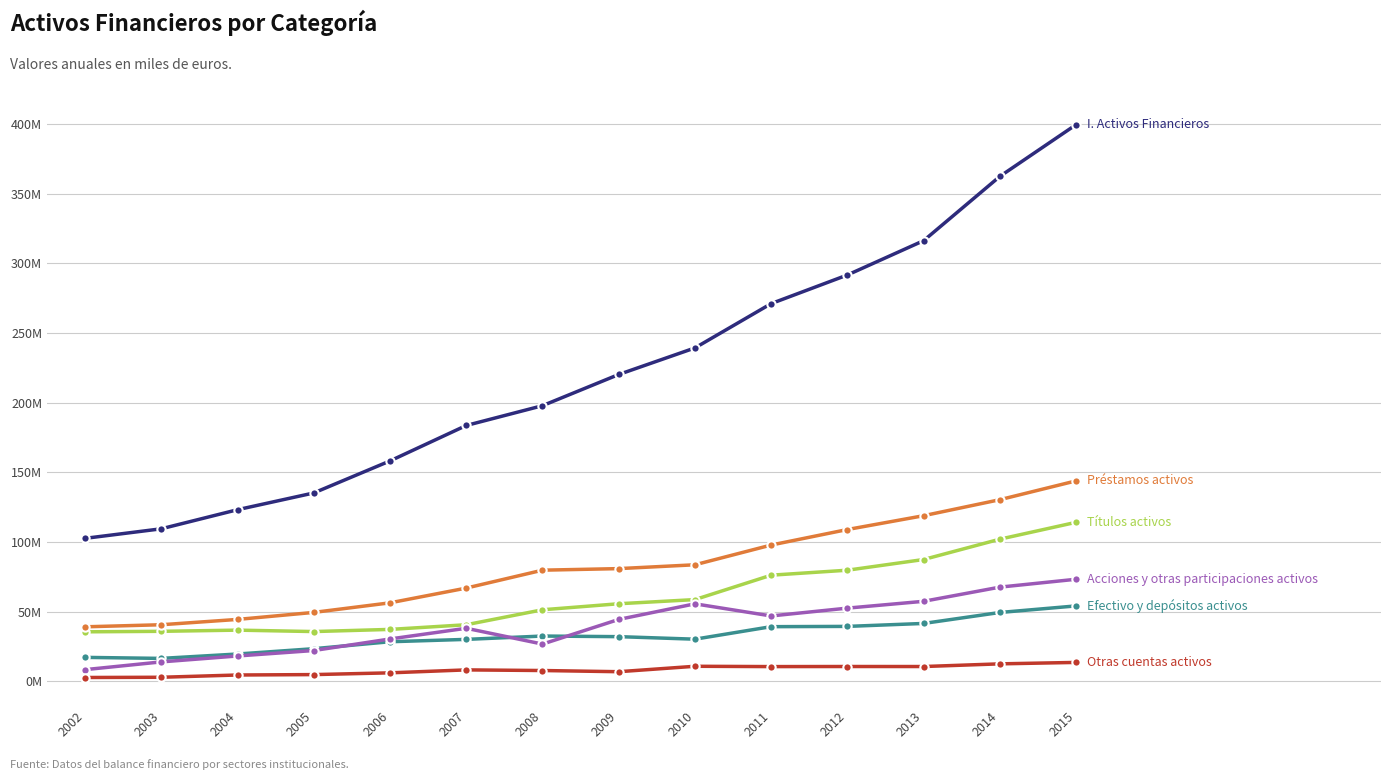

Reading left to right, transcribe all the data shown in this chart.

I. Activos Financieros: 102563439	109420626	123124298	135159248	158151317	183594704	197807062	220202286	239282331	271103426	291655497	316289727	362448128	399603637
Efectivo y depósitos activos: 17089243	16357214	19512525	23318539	28323093	30011562	32408815	31972815	30154518	39145263	39335341	41455746	49328138	54051015
Títulos activos: 35442556	35802730	36652768	35627442	37172501	40525637	51275068	55597292	58581174	76105669	79684877	87358884	101963239	114073957
Préstamos activos: 39040469	40527703	44346461	49384122	56261479	66846207	79701415	80820600	83573997	97751470	108891618	118820068	130310011	143830822
Acciones y otras participaciones activos: 8287481	13852775	18098418	22011231	30308263	37993618	26631081	44330252	55545322	46834065	52456740	57348064	67532607	73188347
Otras cuentas activos: 2639609	2812459	4436490	4731216	5988774	8106359	7654242	6802203	10699606	10474448	10537528	10519924	12441594	13474550